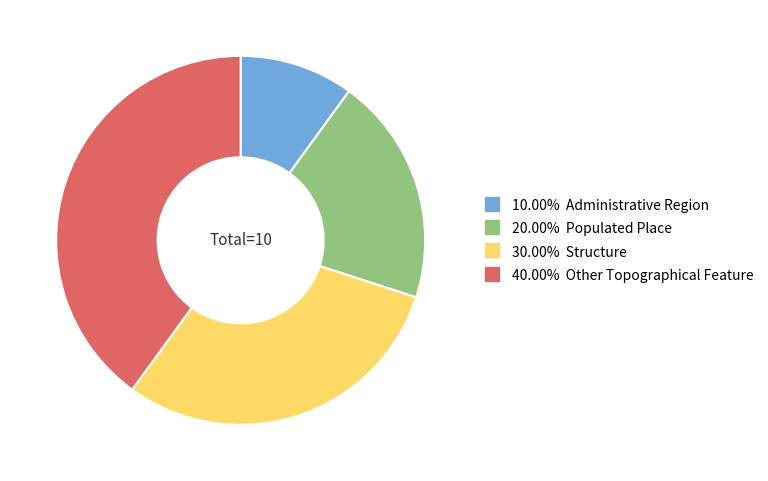

Is there any slice that represents more than half of the pie?

No